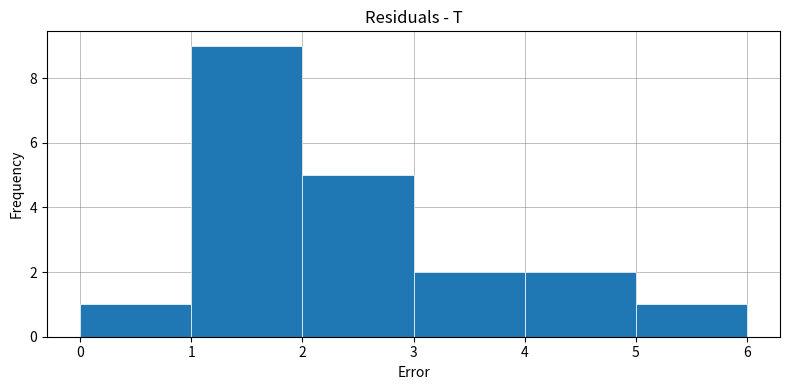

How tall is the bar that spans 4 to 5 on the x-axis? The values are not printed on the chart, so give them approximately, as read against the axis.

2